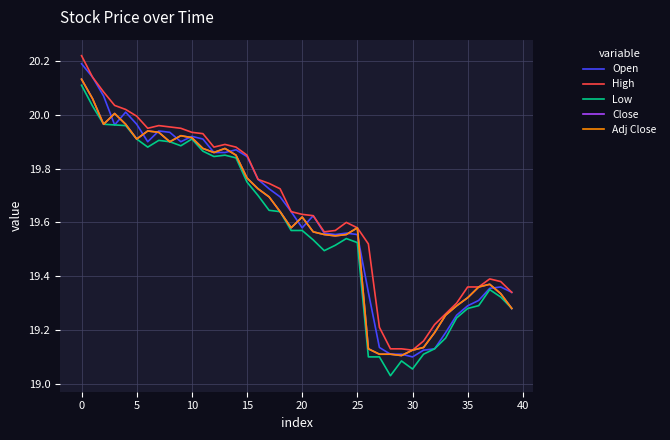

Does the chart display data point markers on the line(s)?

No